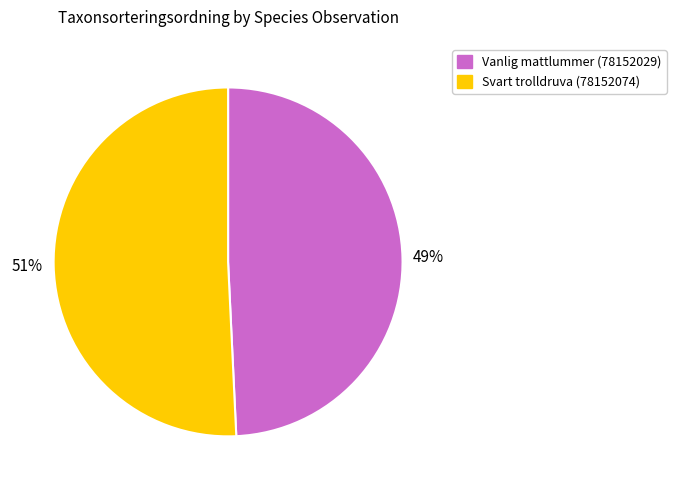

Is there a majority slice in this chart?

Yes